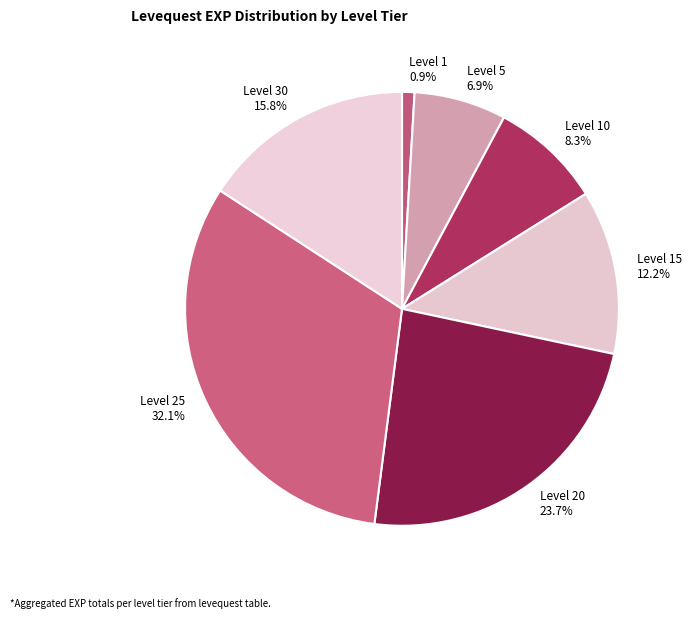

Rank the categories by value from lowest to highest.

Level 1 0.9%, Level 5 6.9%, Level 10 8.3%, Level 15 12.2%, Level 30 15.8%, Level 20 23.7%, Level 25 32.1%